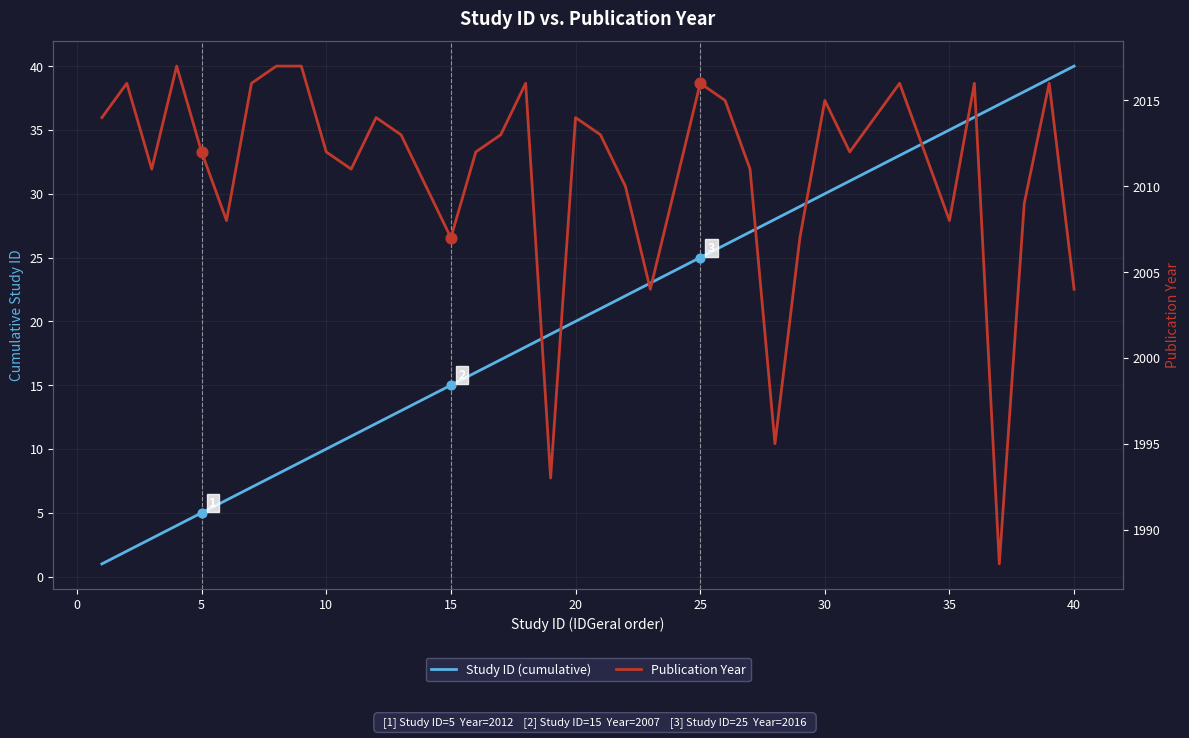

Which series contains the highest Y value?

Publication Year